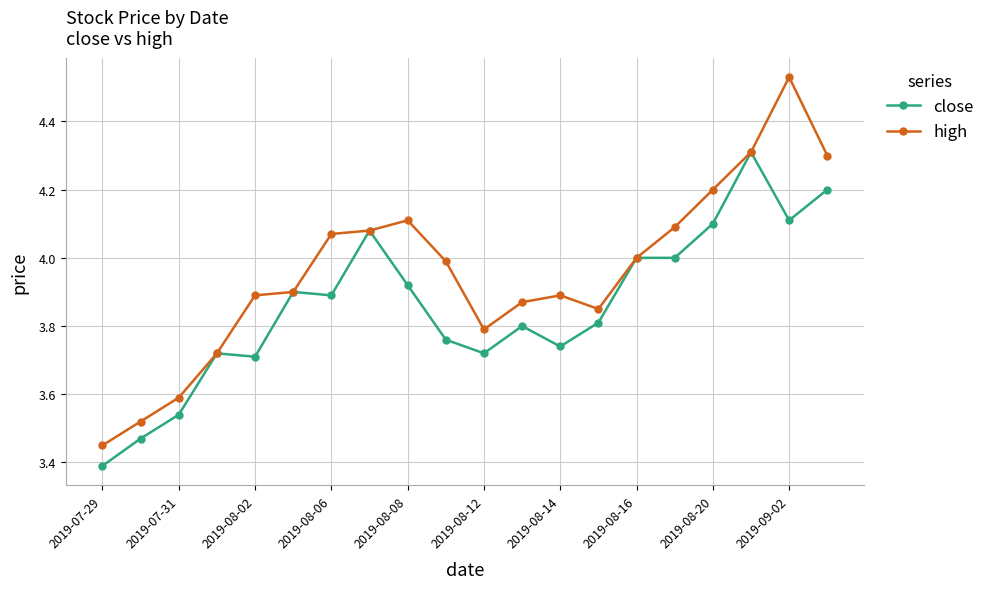

At how many categories does at least one series exceed 3?

20